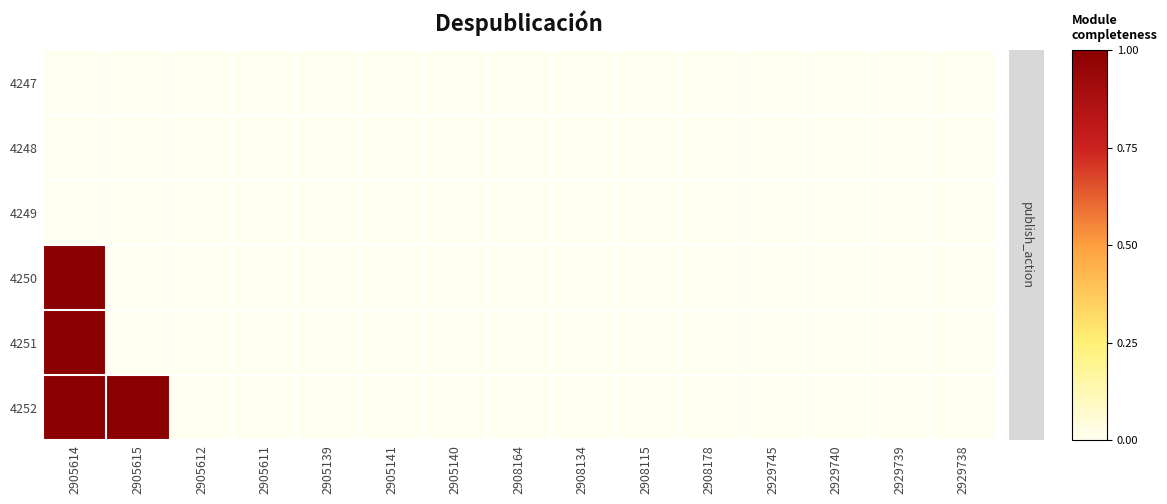

At 2929740, list the series in order from largest to smallest.

4247, 4248, 4249, 4250, 4251, 4252